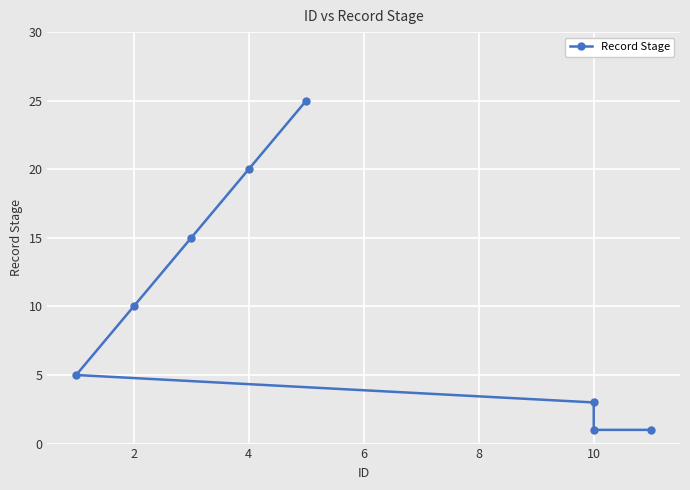

Is this an area chart (filled region under the line)?

No